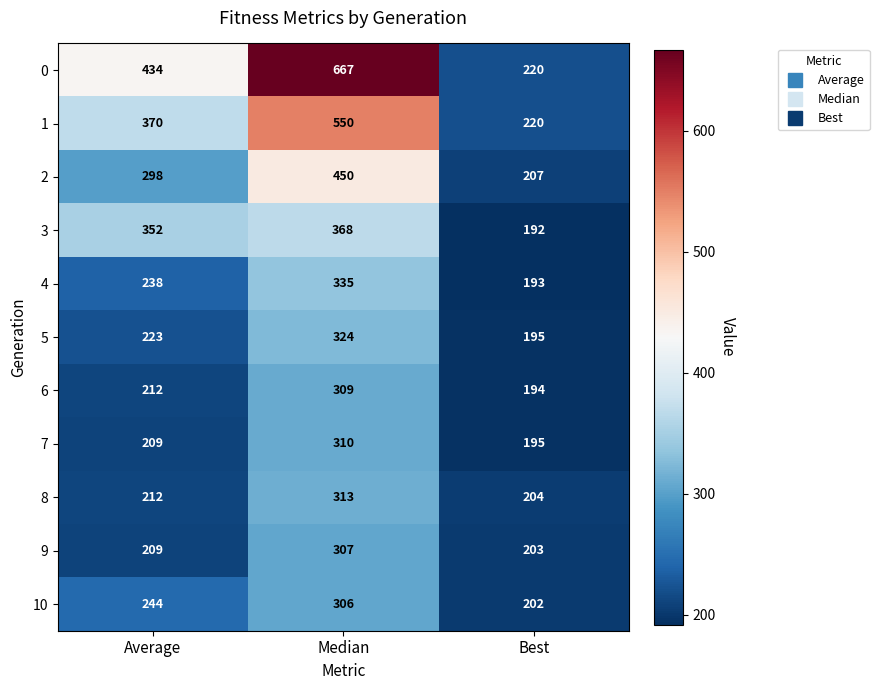

At which label is 0 closest to 443?

Average